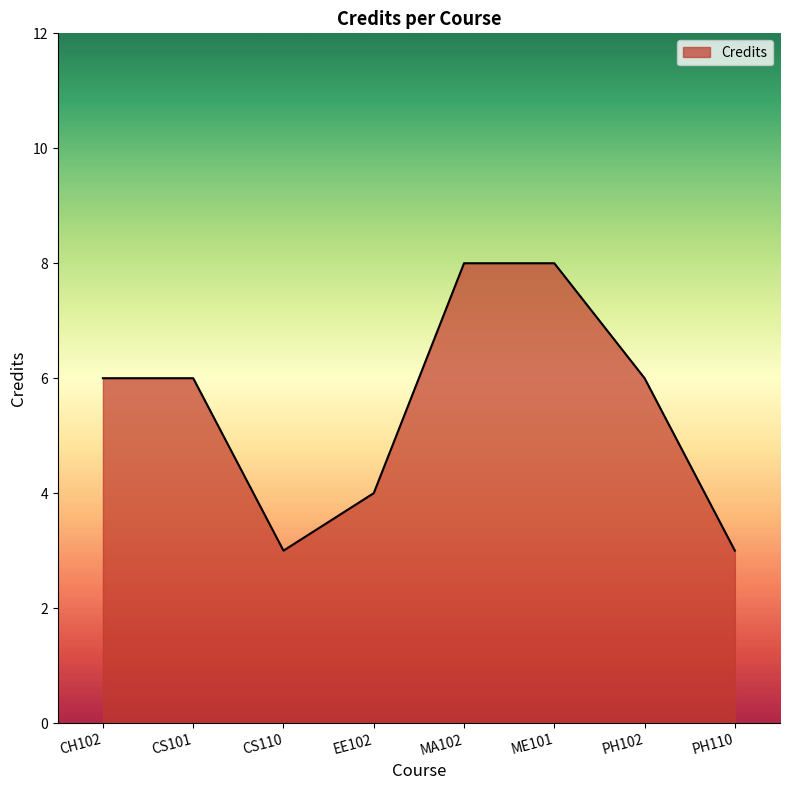

What is the change in value from CH102 to CS110?

-3